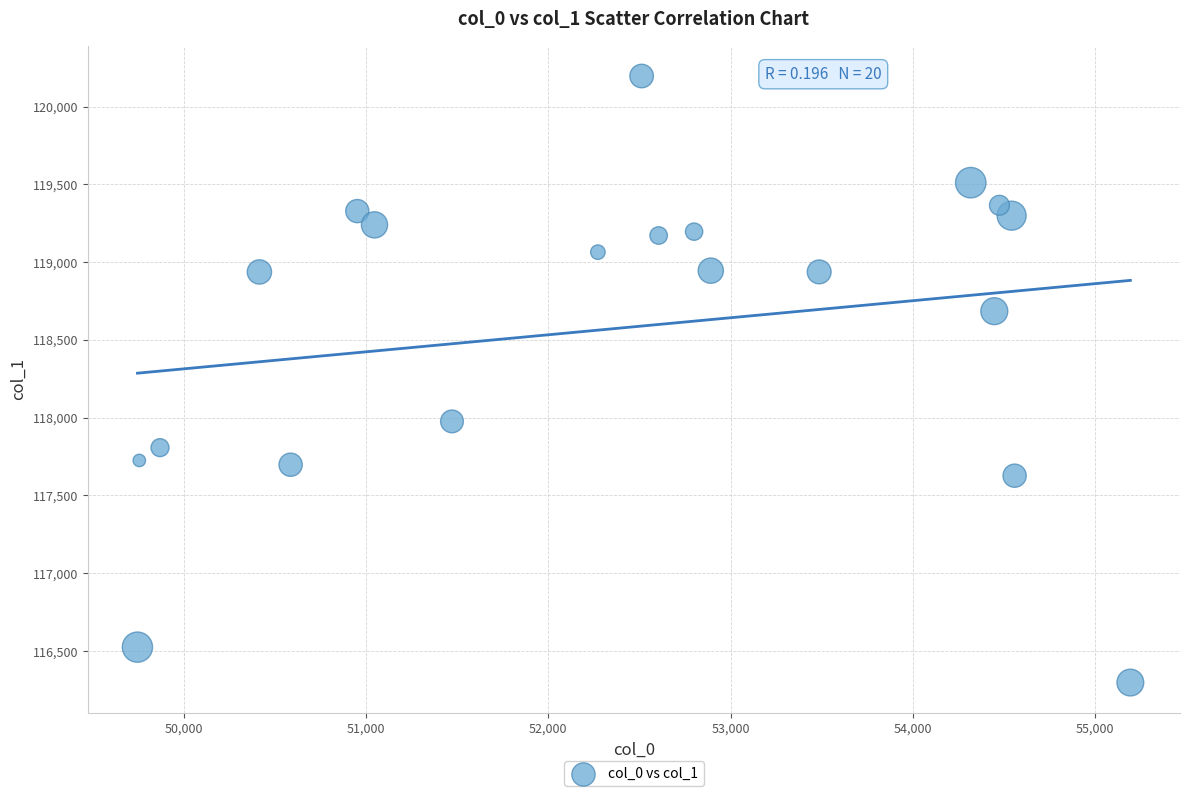

What Y value in the scatter plot is closest to 118246?

117976.3